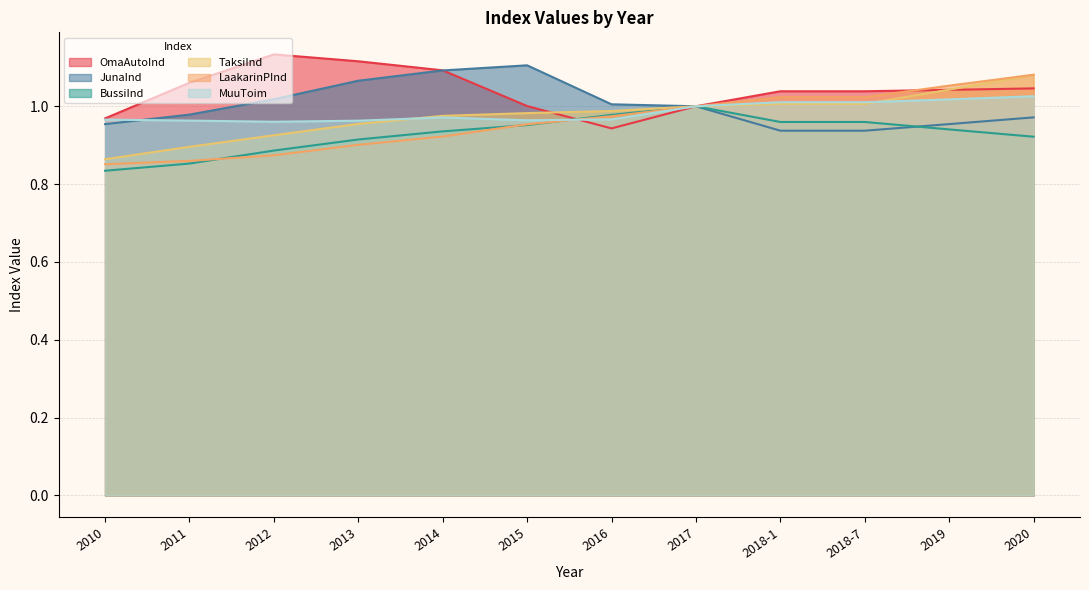

What is the difference between the maximum and minimum values in the BussiInd series?

0.2